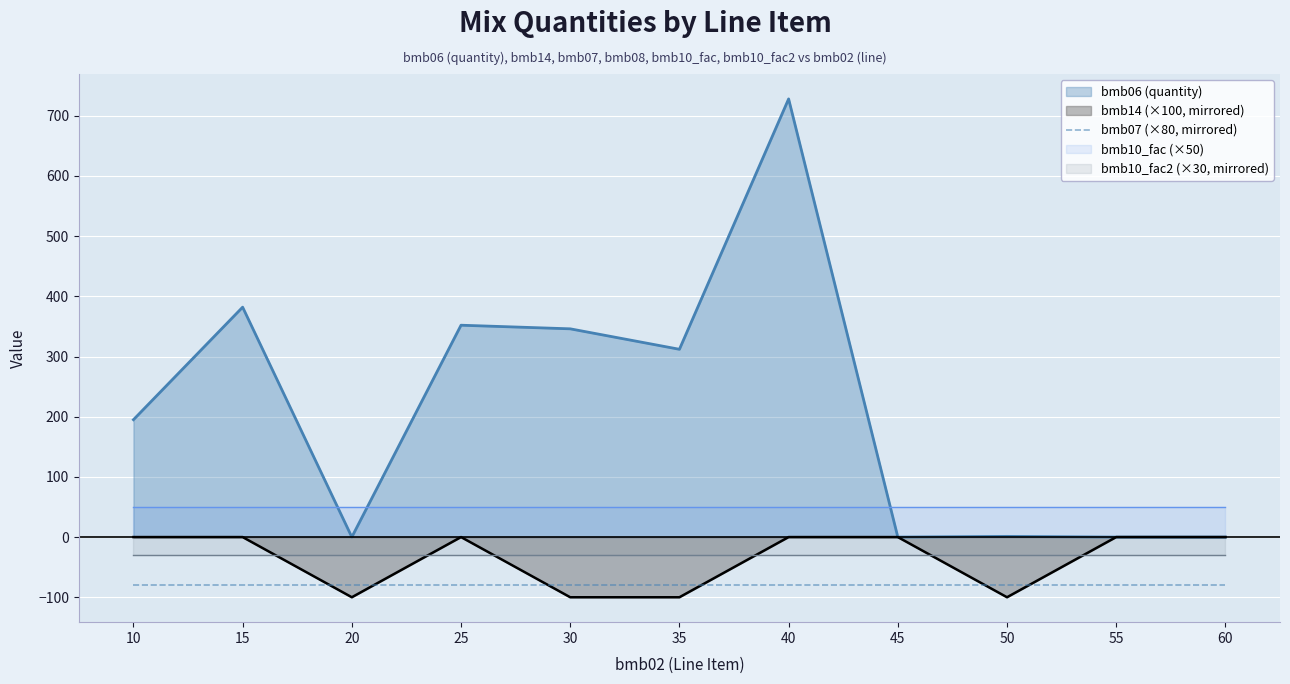

List the series in order of their peak value, highest first.

bmb06, bmb14, bmb07, bmb10_fac, bmb10_fac2, bmb08